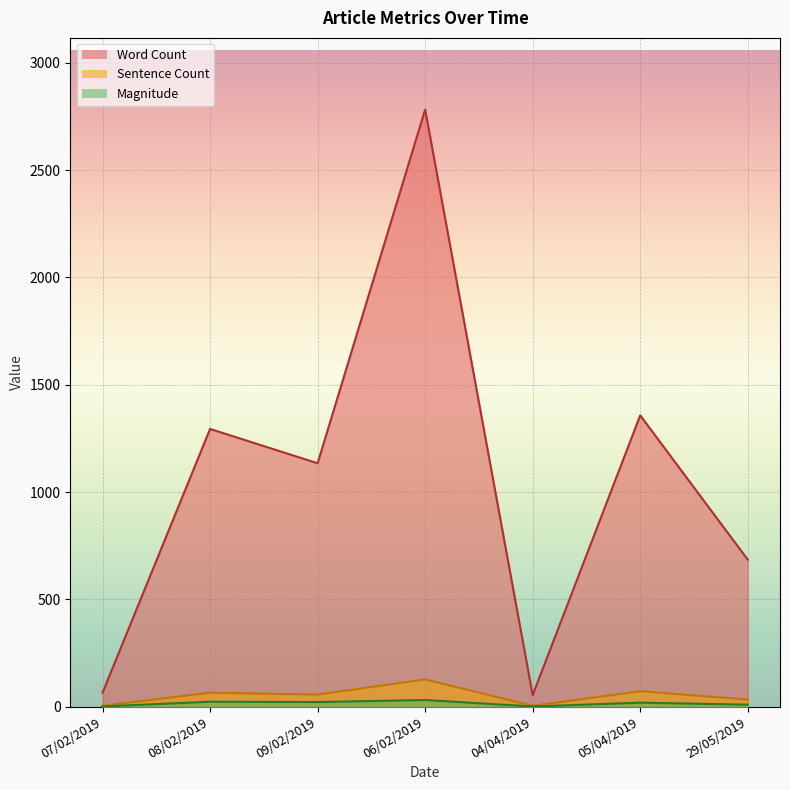

The Magnitude series shows 21.4 at 09/02/2019. True or false?

True